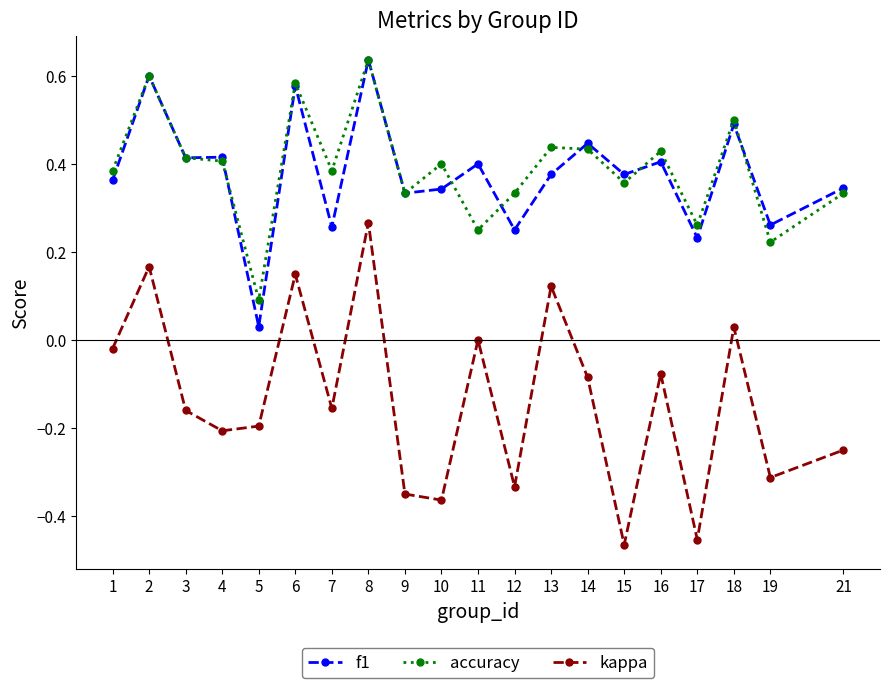

At 13, list the series in order from largest to smallest.

accuracy, f1, kappa